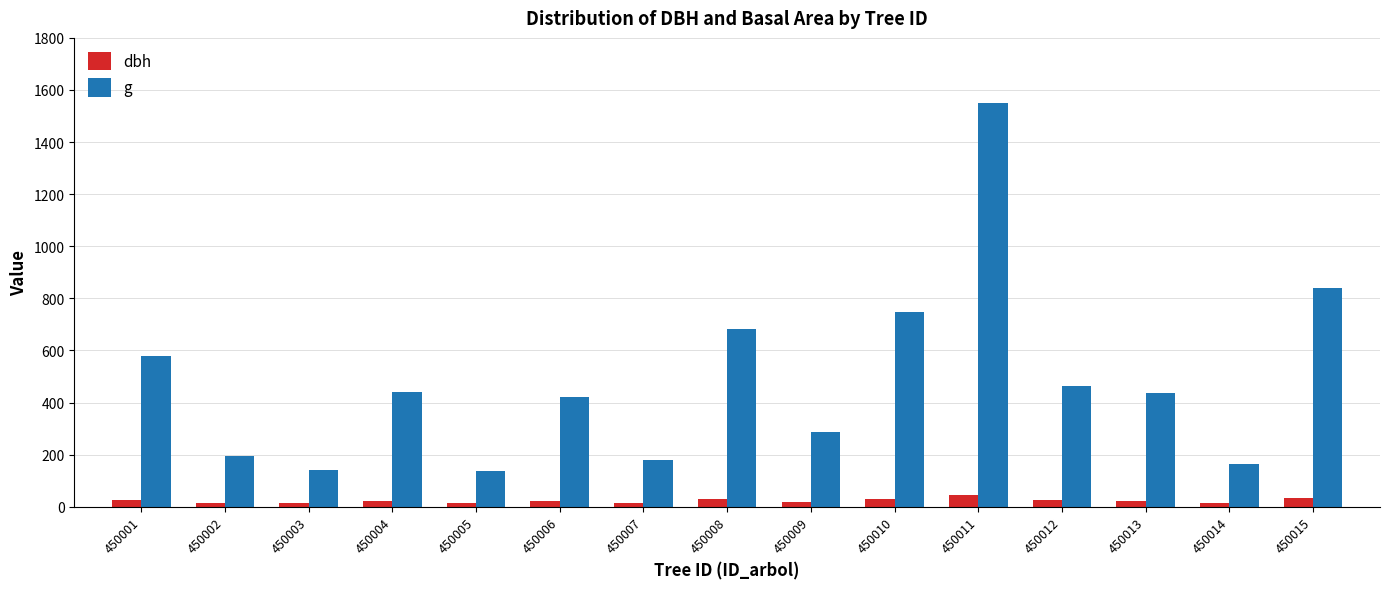

Is it true that g equals 135.8 at 450005?

True